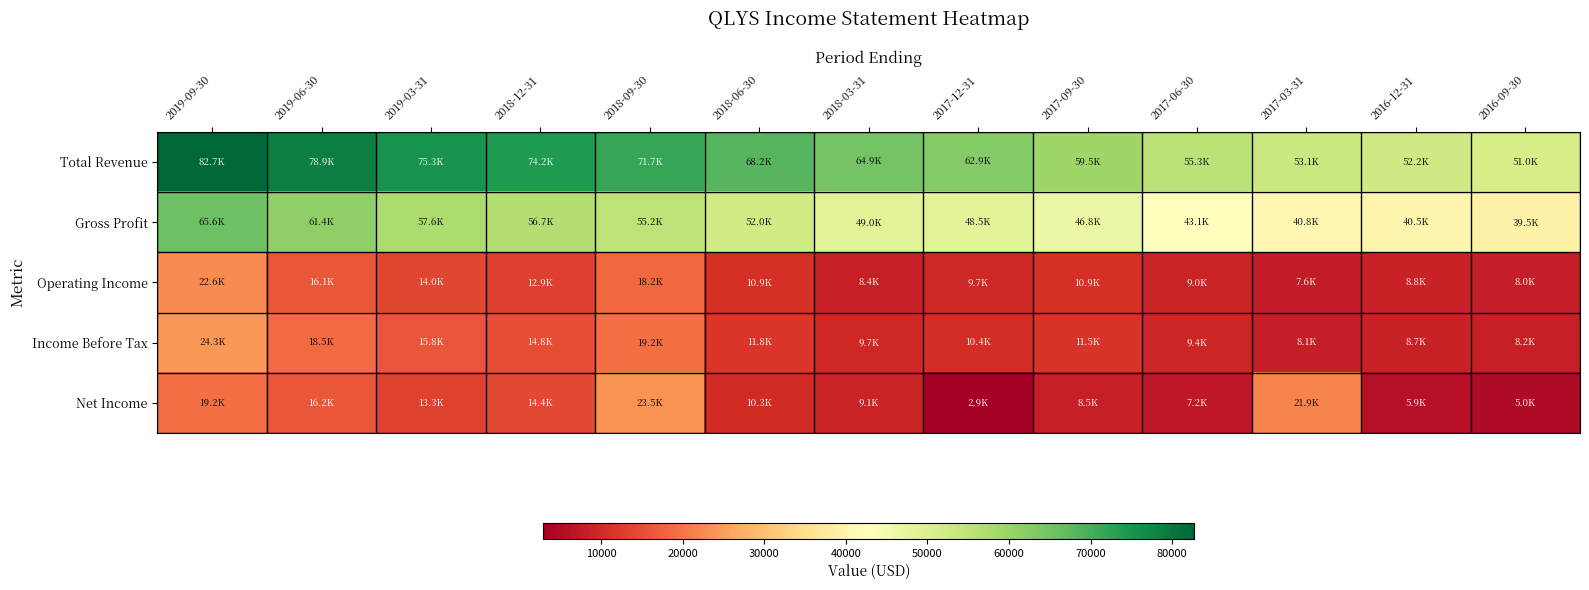

Which series has the largest total across all categories?

Total Revenue